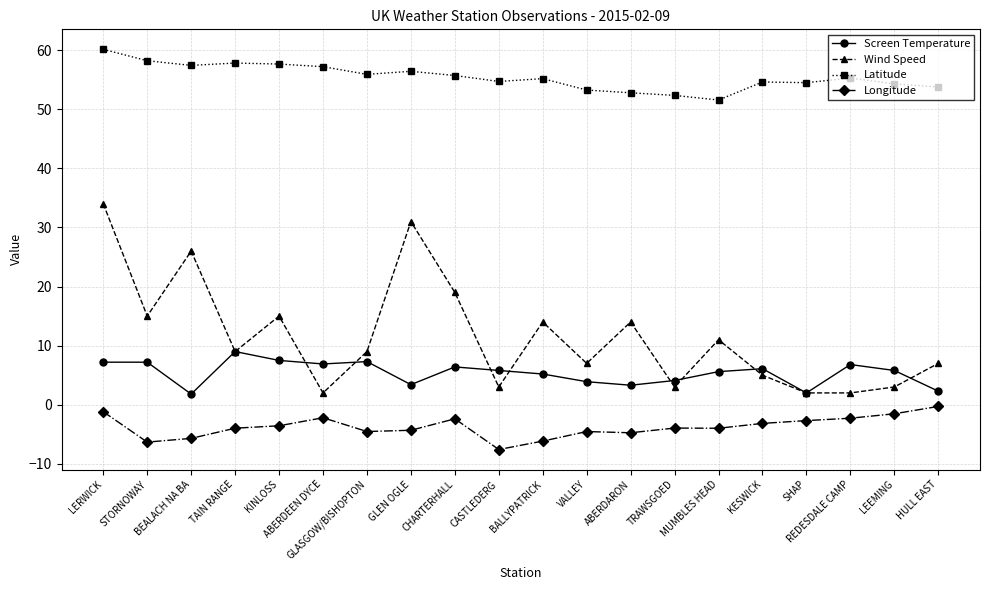

What is the sum of all Latitude values?

1108.8